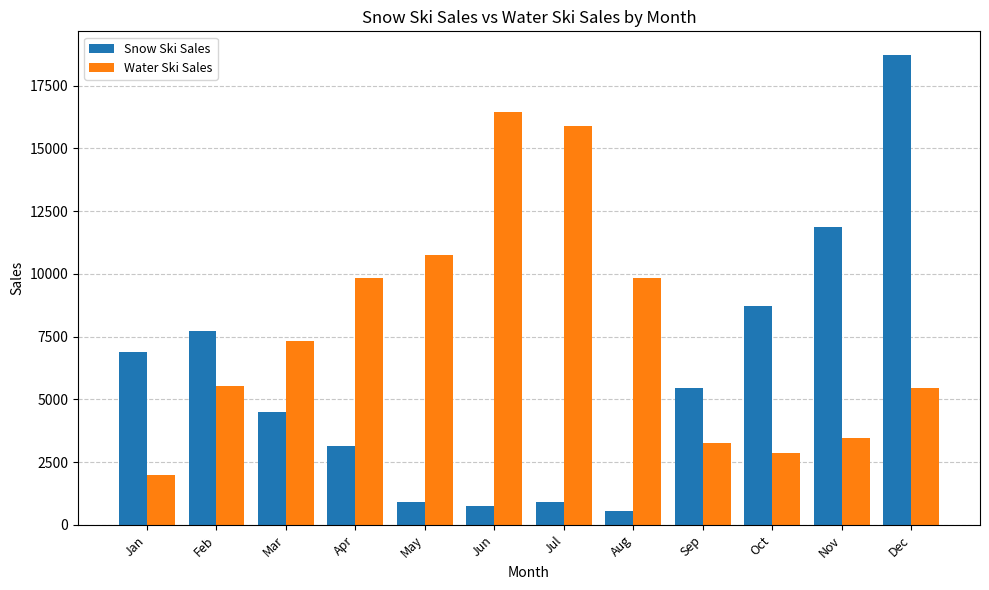

Is the value of Water Ski Sales at Feb greater than the value of Snow Ski Sales at Feb?

No